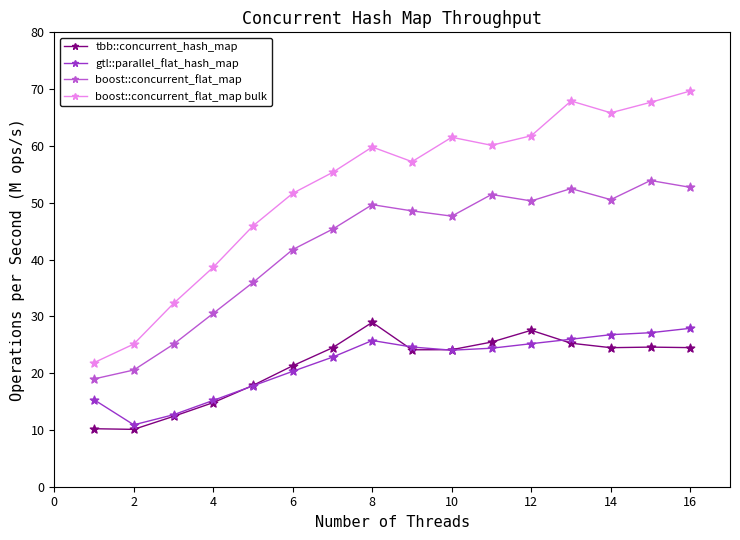

What are all the series names shown in the legend?

tbb::concurrent_hash_map, gtl::parallel_flat_hash_map, boost::concurrent_flat_map, boost::concurrent_flat_map bulk